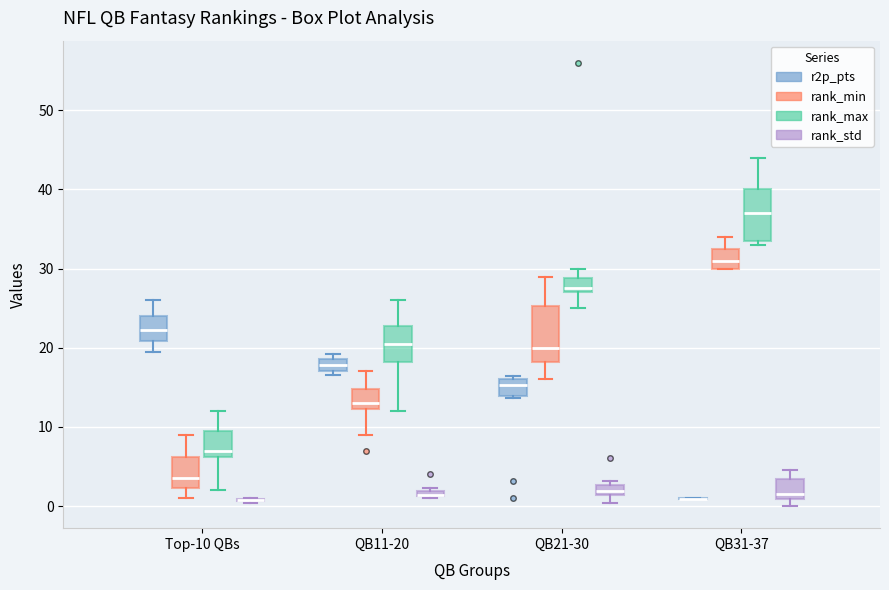

Where does the median line of the box for QB21-30 (rank_std) sit on the y-axis? The values are not printed on the chart, so give them approximately, as read against the axis.

2